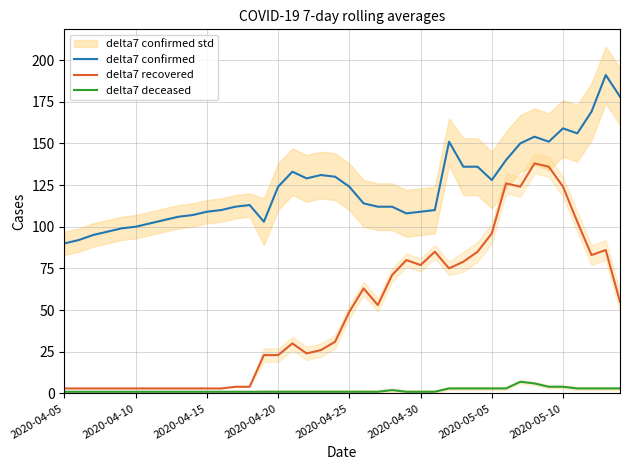

True or false: delta7 recovered and delta7 confirmed intersect in this chart.

False